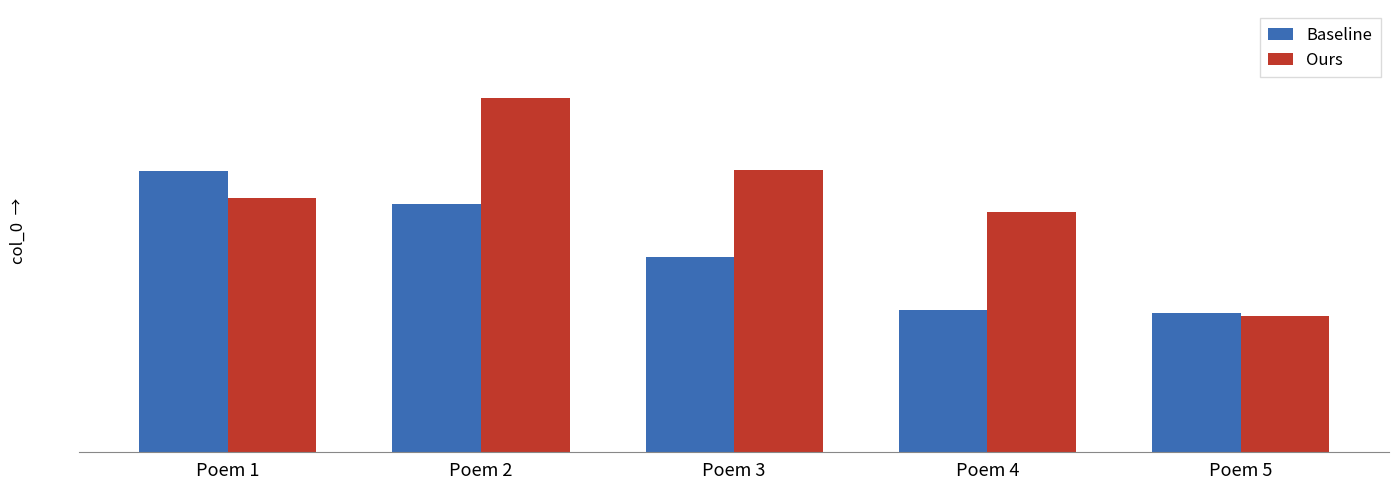

Which series has the largest total across all categories?

Ours